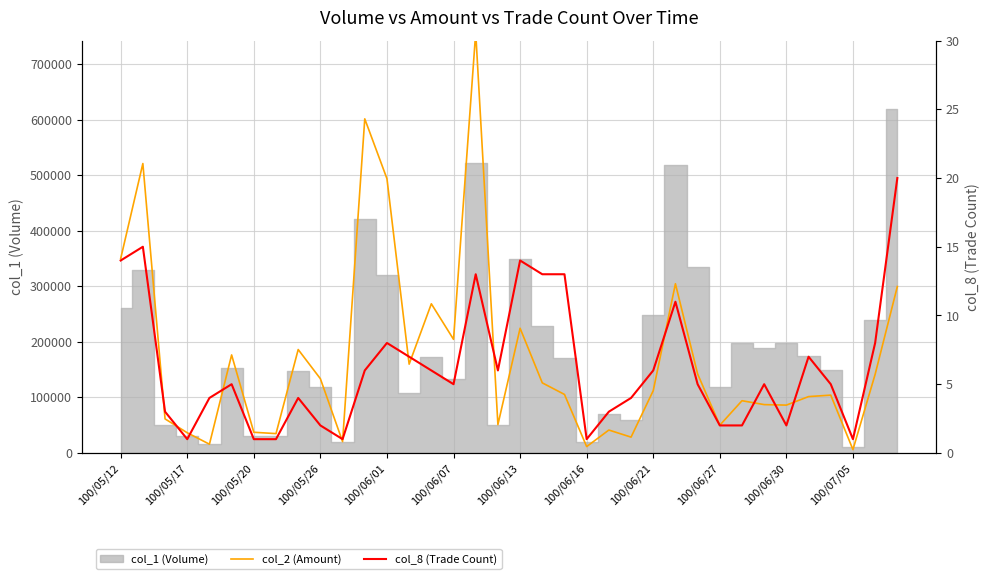

Read the col_2 (Amount) value at 25, to the nearest 50.

304800